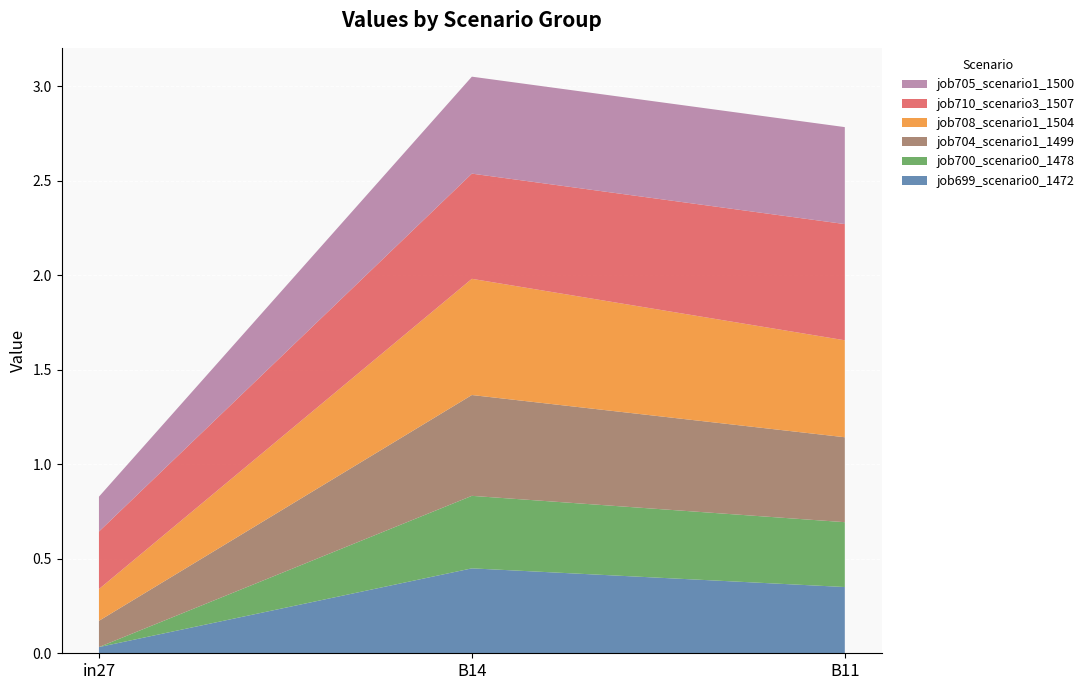

Reading left to right, what are all the values shown in this chart?

job699_scenario0_1472: in27=0.0	B14=0.4	B11=0.4
job700_scenario0_1478: in27=0.0	B14=0.4	B11=0.3
job704_scenario1_1499: in27=0.1	B14=0.5	B11=0.4
job708_scenario1_1504: in27=0.2	B14=0.6	B11=0.5
job710_scenario3_1507: in27=0.3	B14=0.6	B11=0.6
job705_scenario1_1500: in27=0.2	B14=0.5	B11=0.5